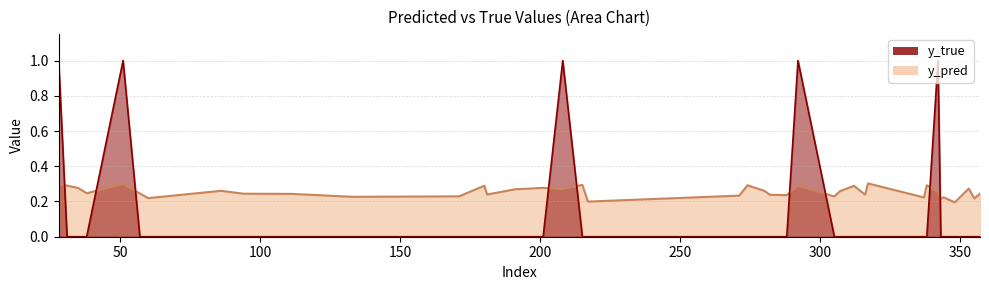

At which category is the sum across all series the highest?

28